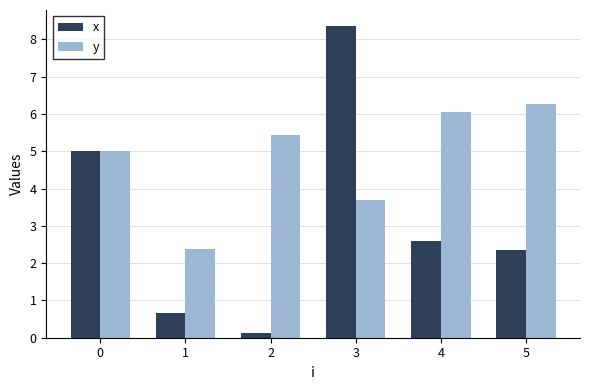

Is it true that x equals 4.1 at 4?

False